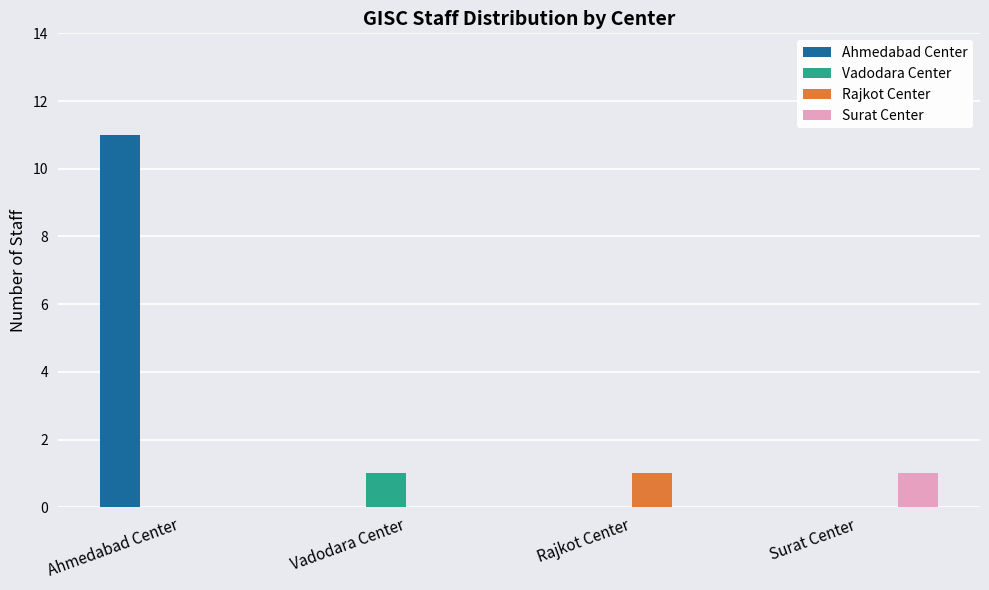

Which category has the highest value in the Rajkot Center series?

Rajkot Center